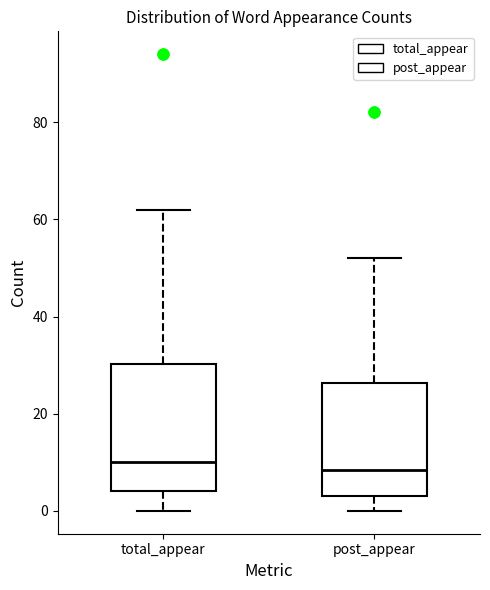

Where is the lower edge of the box for total_appear on the y-axis? The values are not printed on the chart, so give them approximately, as read against the axis.

4